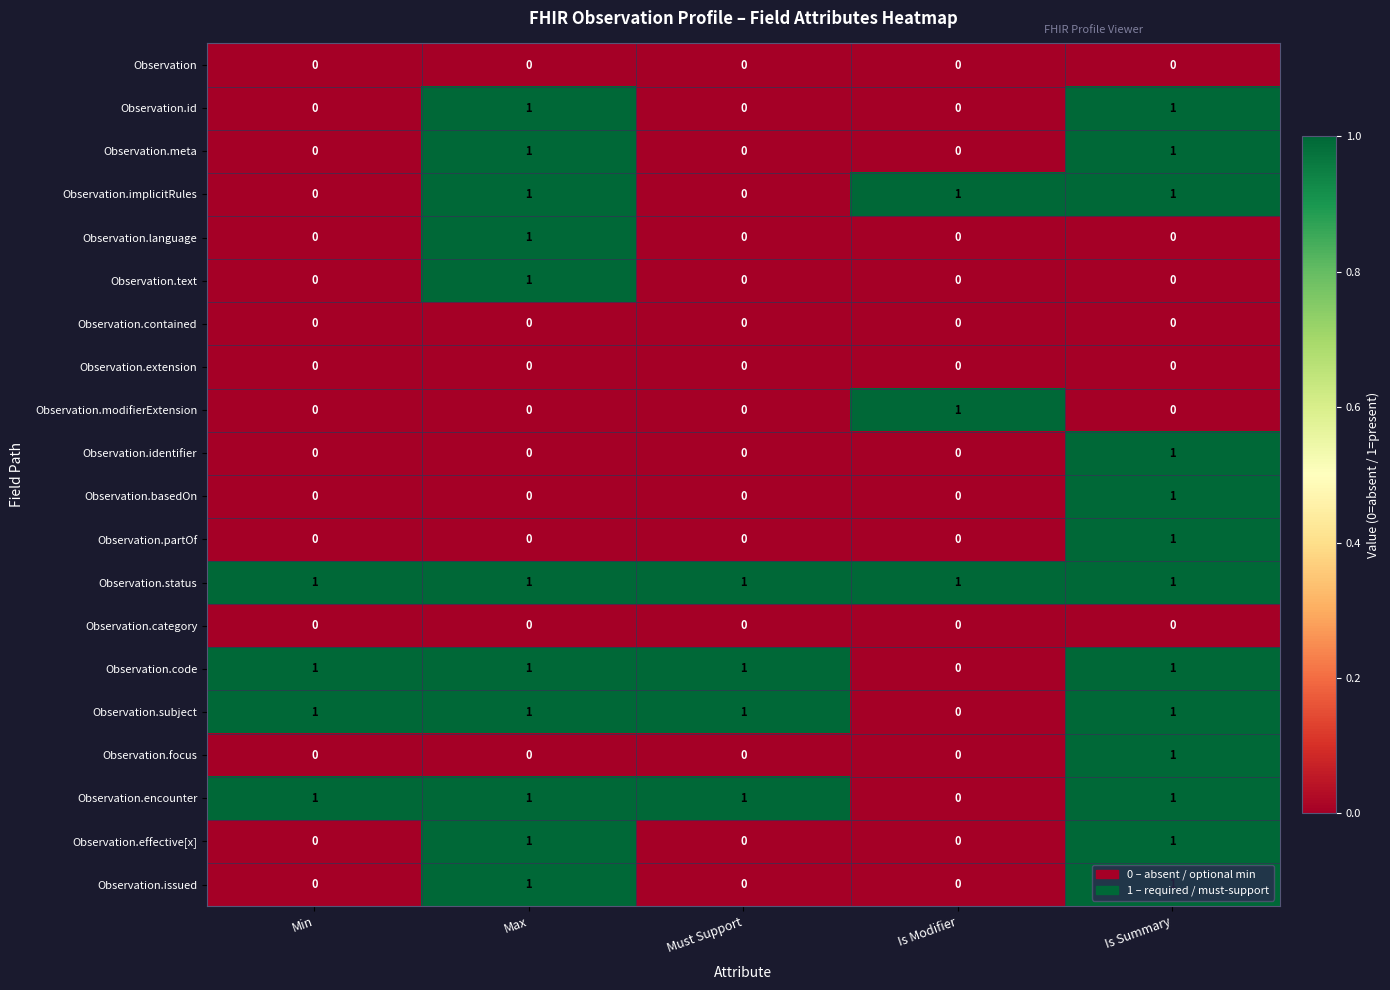

At how many categories does at least one series exceed 0?

5